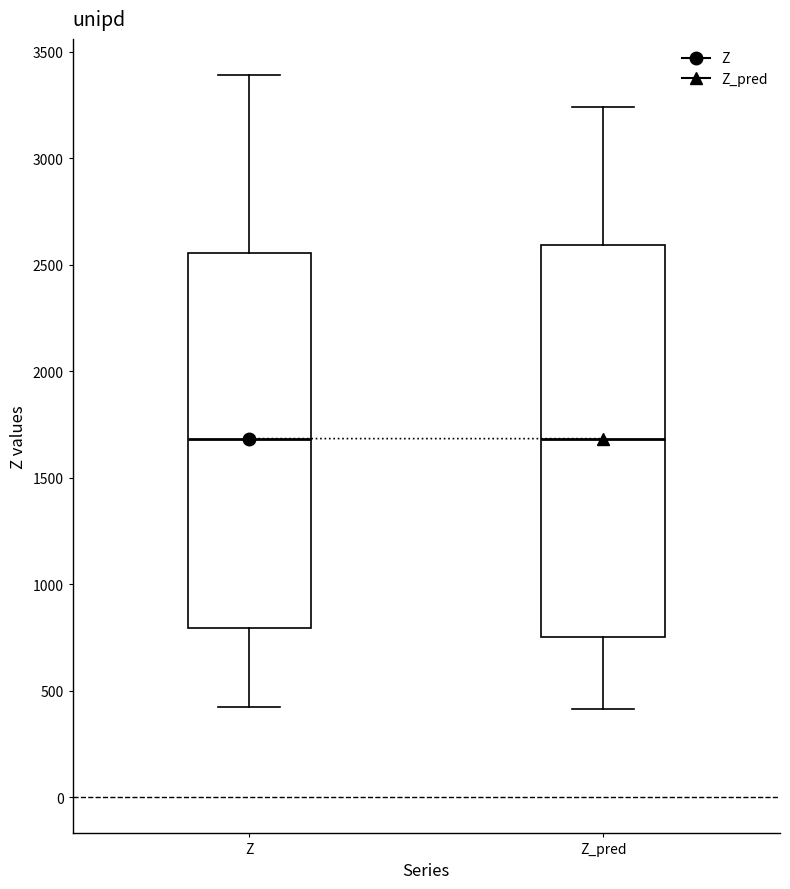

Where is the lower edge of the box for Z on the y-axis? The values are not printed on the chart, so give them approximately, as read against the axis.

800